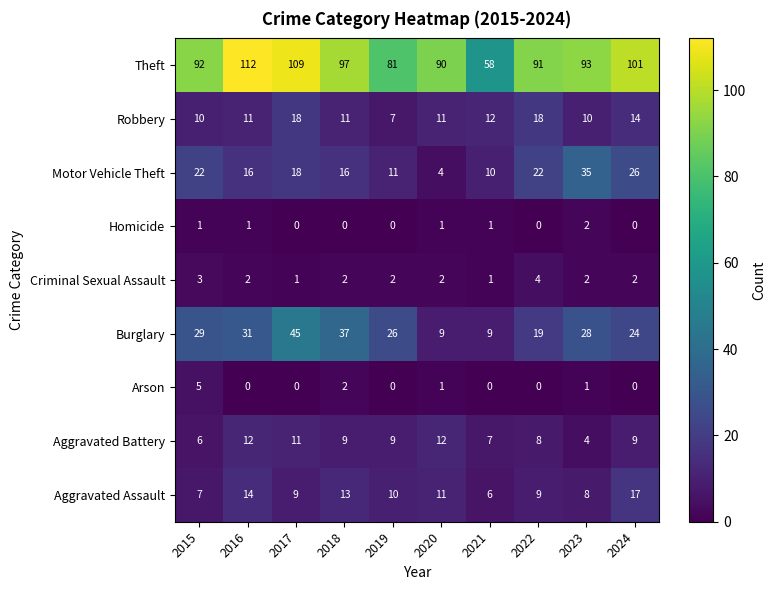

The value of Homicide at 2017 is 0. True or false?

True